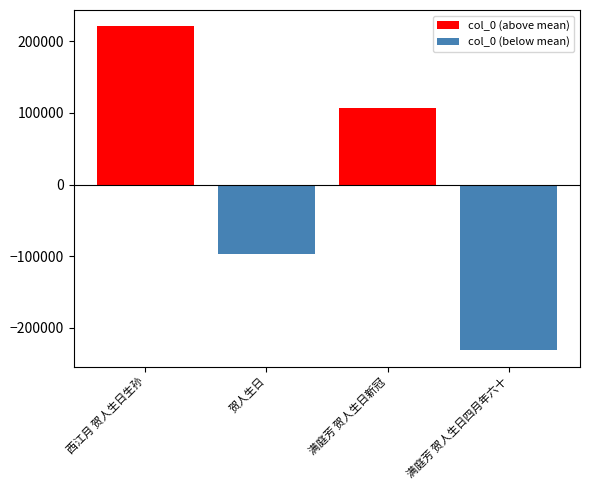

Rank the categories by value from highest to lowest.

西江月 贺人生日生孙, 满庭芳 贺人生日新冠, 贺人生日, 满庭芳 贺人生日四月年六十